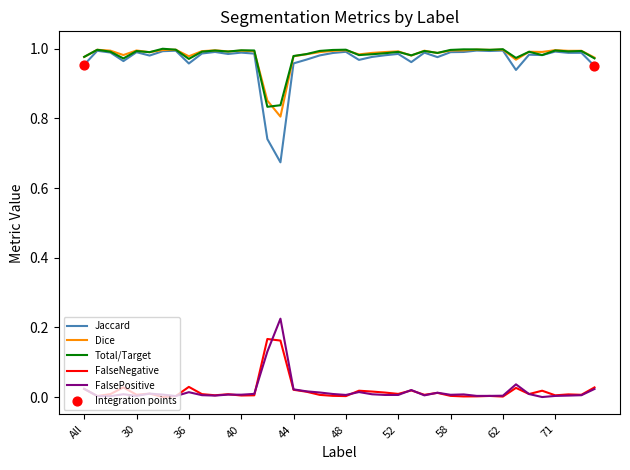

Which series has the largest range (max minus min)?

Jaccard